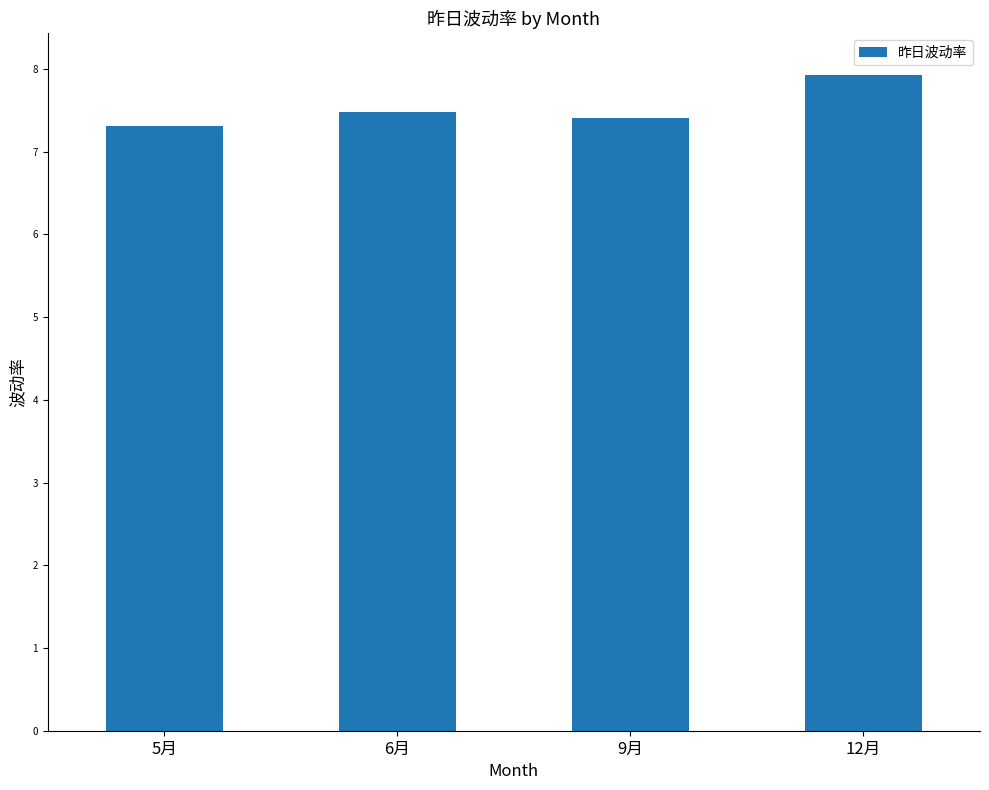

Which has a higher value, 12月 or 9月?

12月